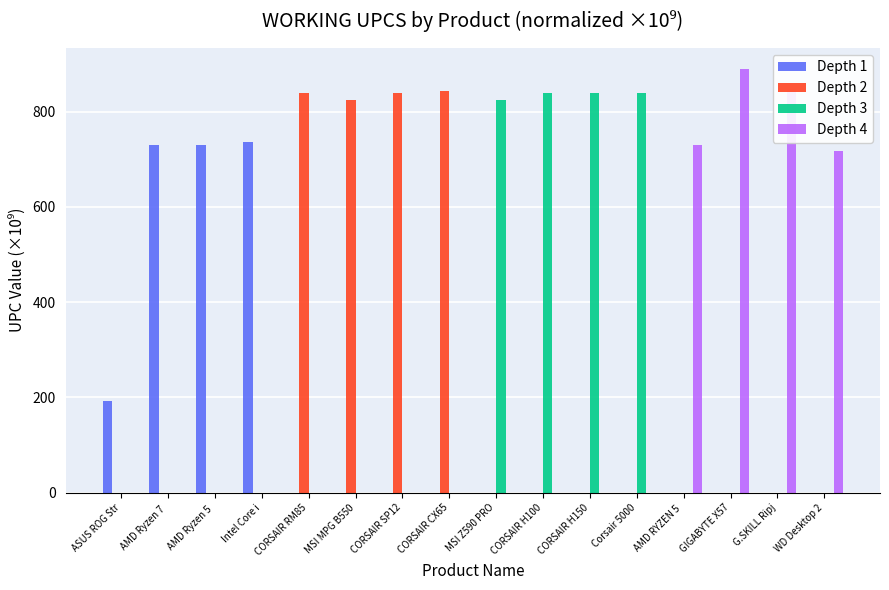

Is it true that Depth 2 equals 0.0 at MSI Z590 PRO?

True